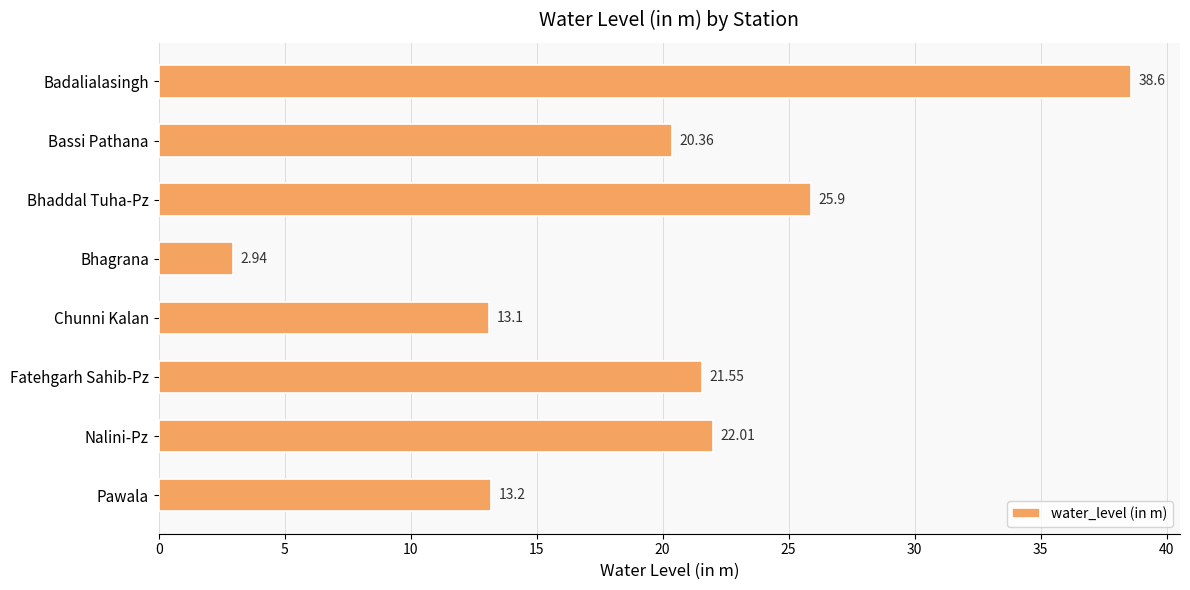

Between Bhaddal Tuha-Pz and Fatehgarh Sahib-Pz, which is larger?

Bhaddal Tuha-Pz